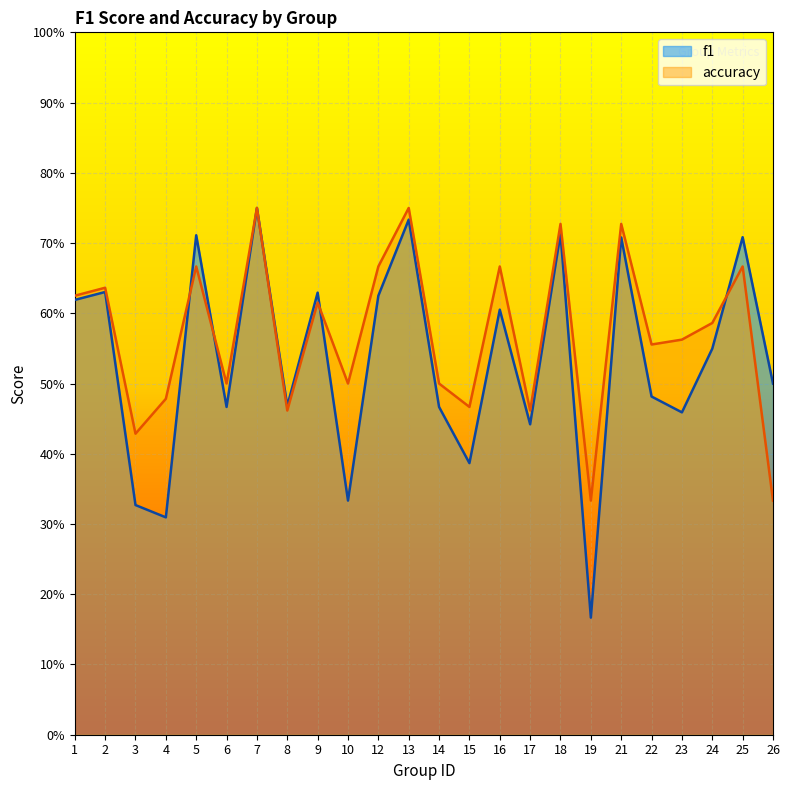

Count the number of categories in the chart.

24